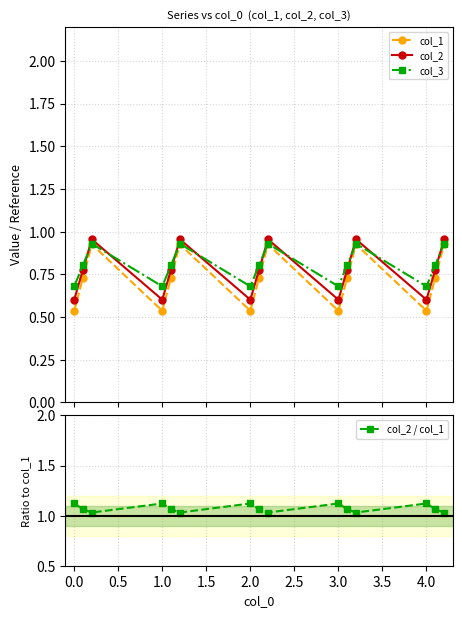

In col_1, how many points are lower than both neighbors (excluding endpoints)?

4